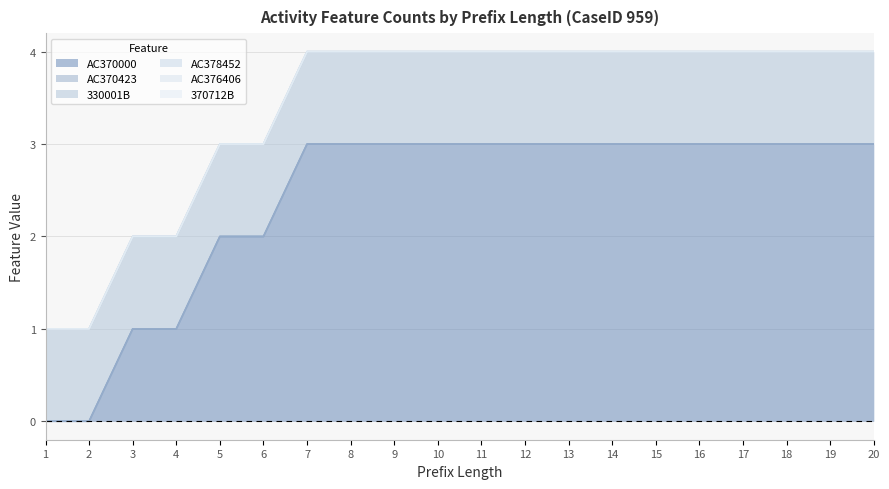

At which category is the sum across all series the highest?

7